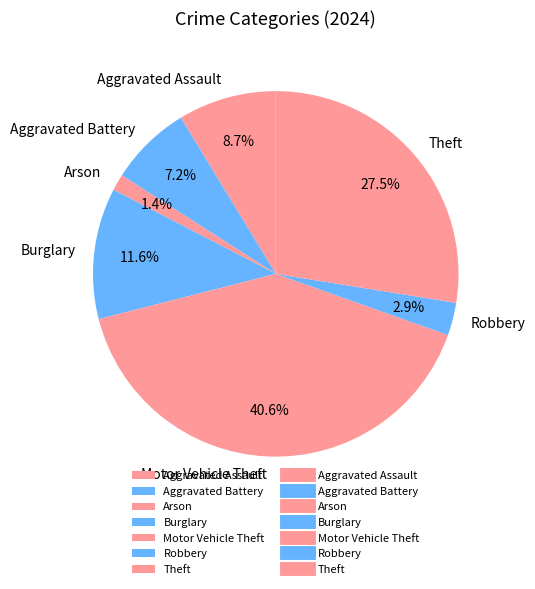

Is it true that Aggravated Battery is 7% of the pie?

True